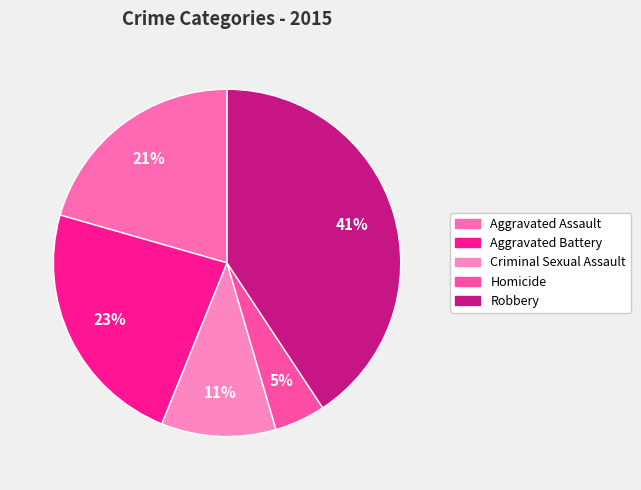

Count the number of slices in the pie.

5